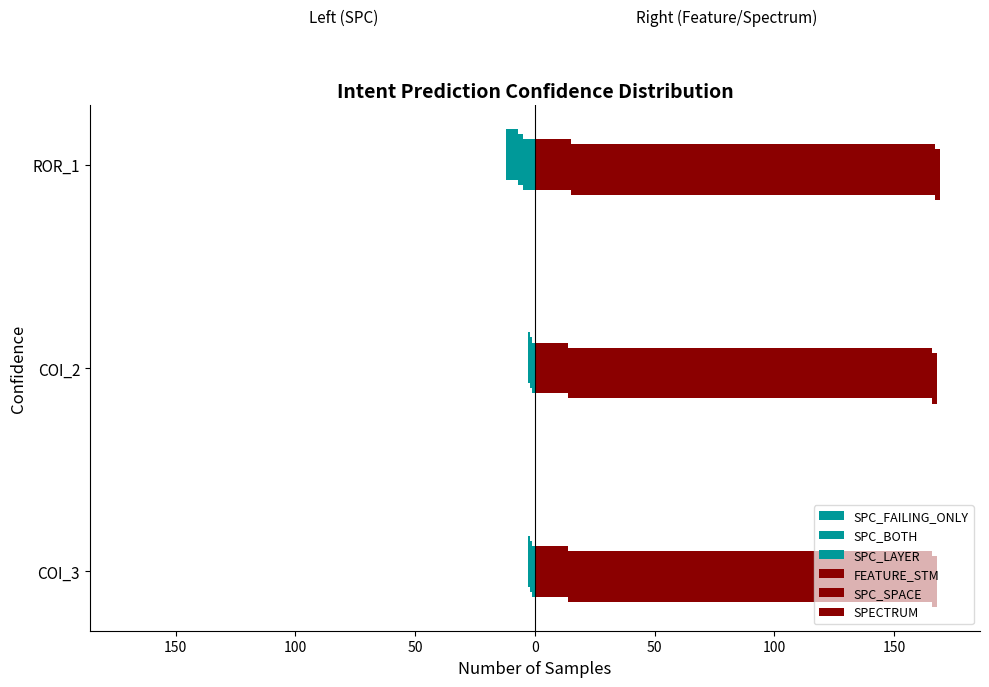

What is the value of the SPC_FAILING_ONLY bar at the 3rd from the left?

-5.0